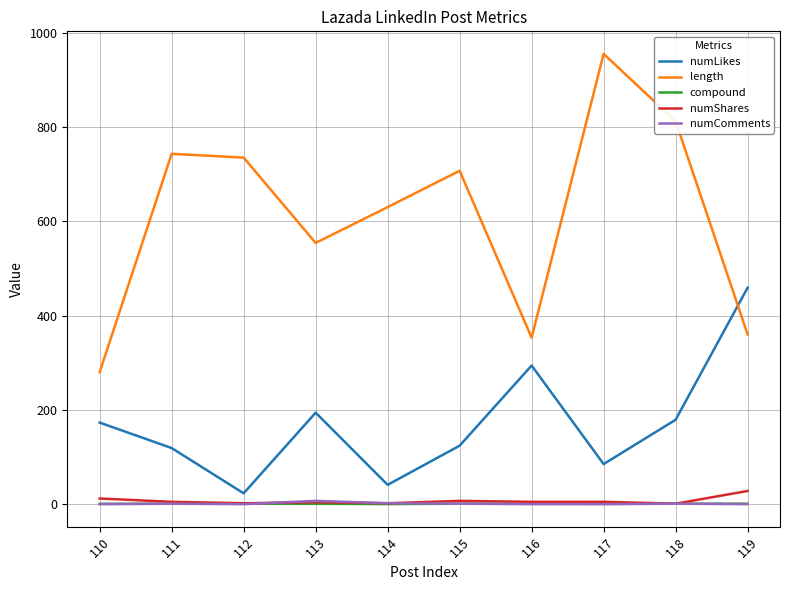

Is the value of numLikes at 110 greater than the value of compound at 115?

Yes